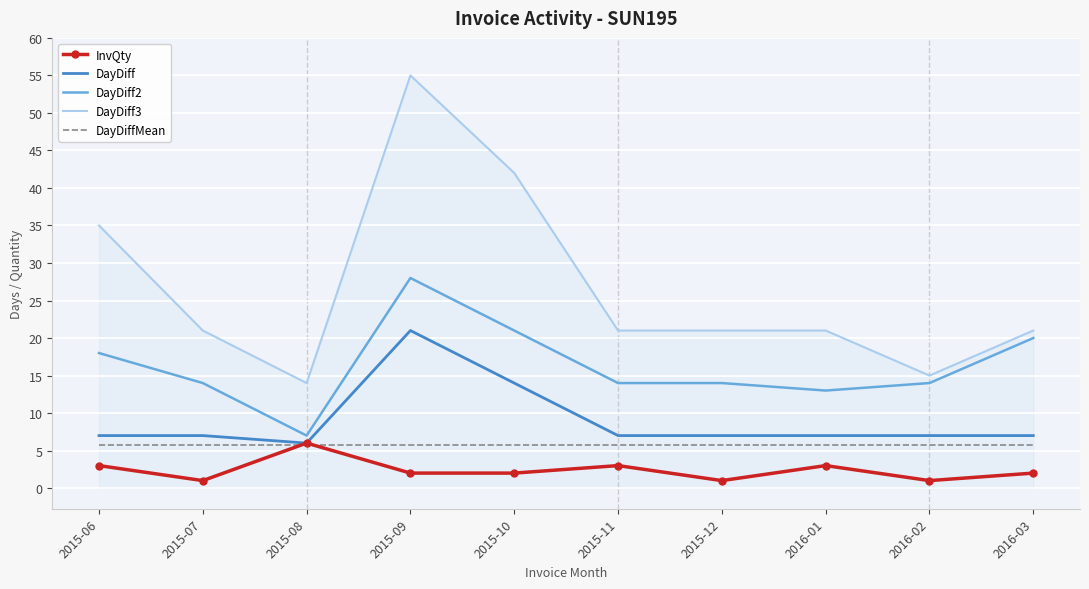

At which category does the chart reach its peak across all series?

2015-09